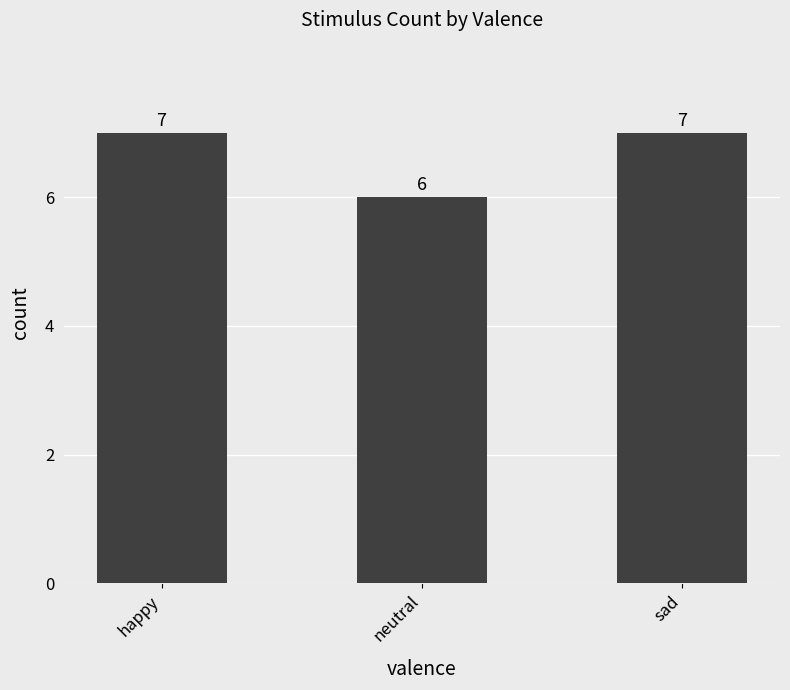

At which category does the chart reach its minimum across all series?

neutral